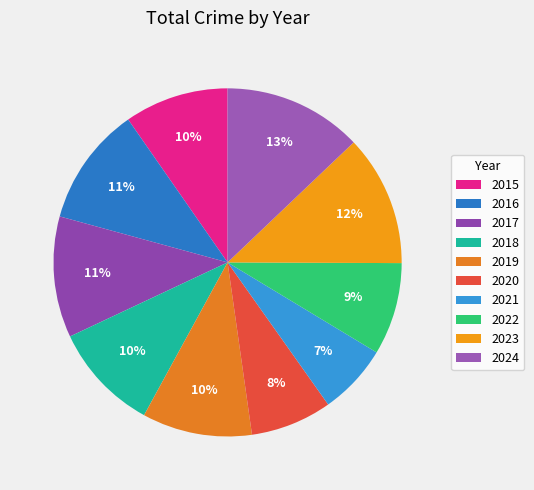

True or false: 2016 accounts for 11% of the total.

True